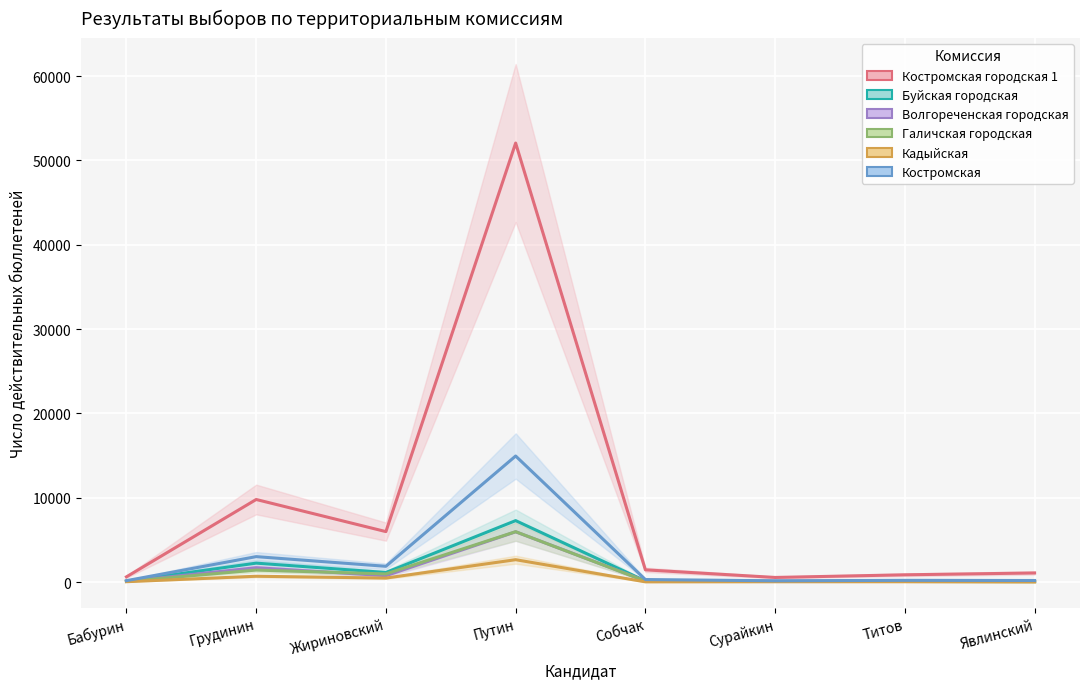

At which label does Костромская first exceed 297?

Грудинин